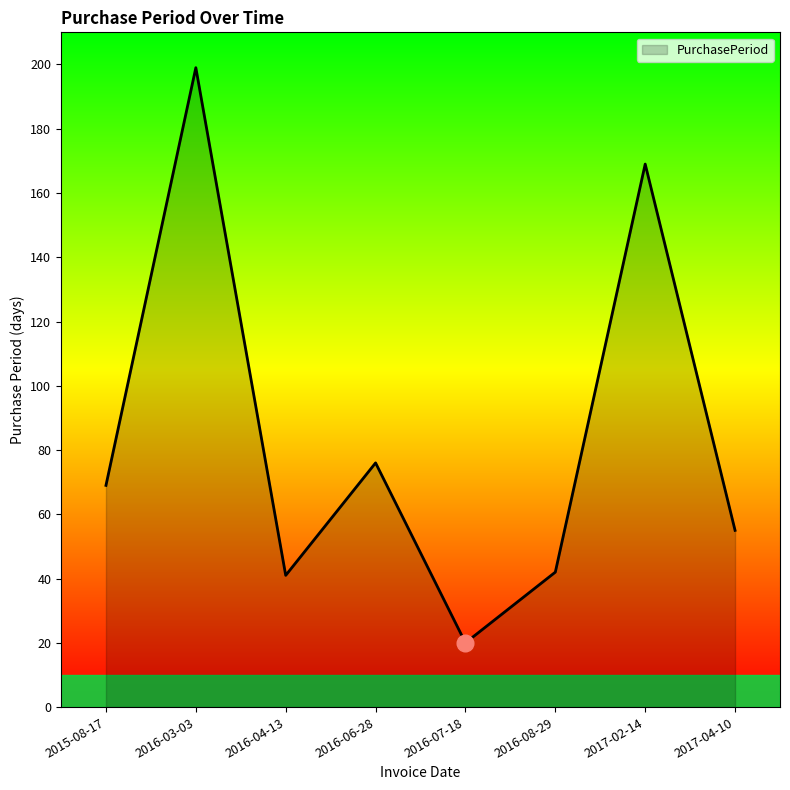

What is the sum of the values at 2016-04-13 and 2015-08-17?

110